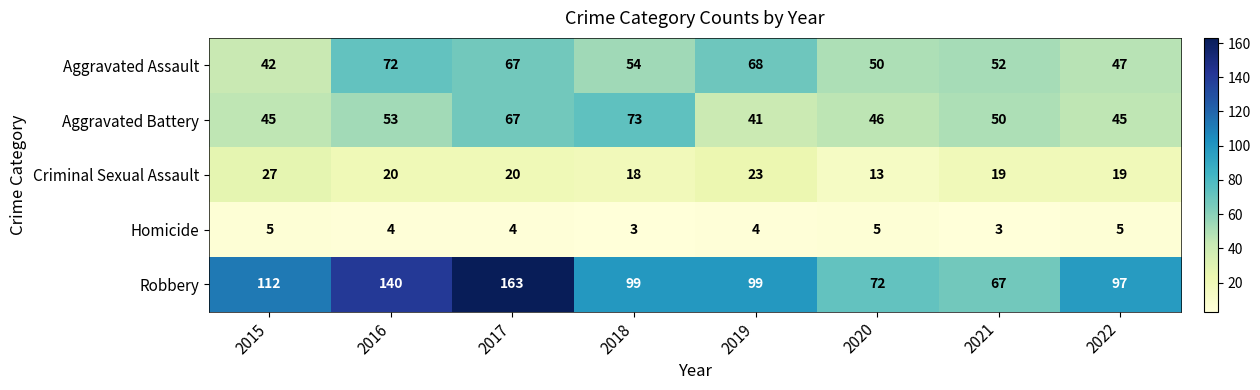

True or false: Criminal Sexual Assault has a value of 19 at 2022.

True